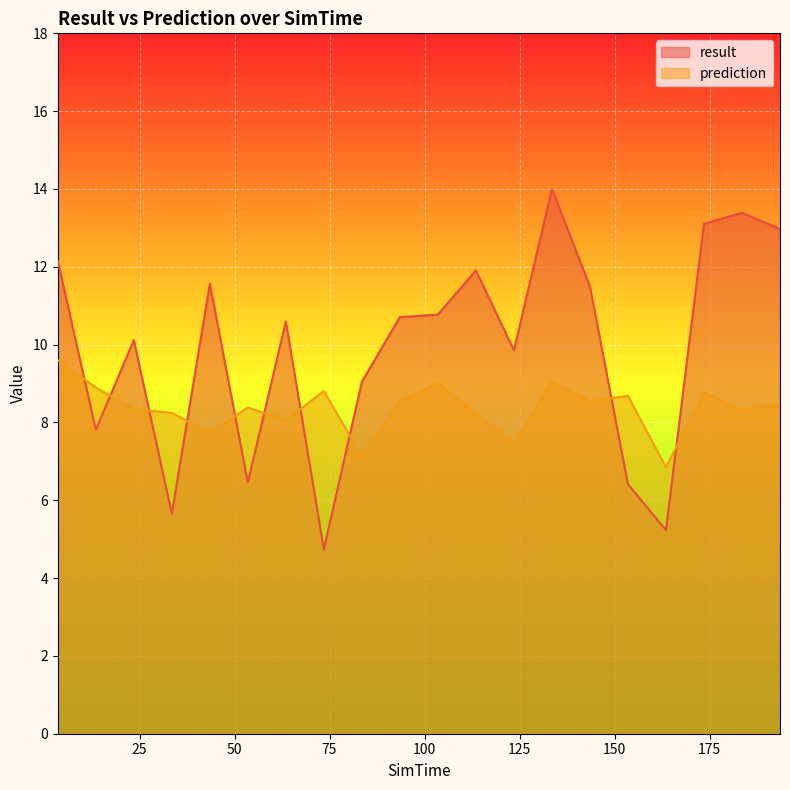

Which label corresponds to the smallest value in the chart?

73.5